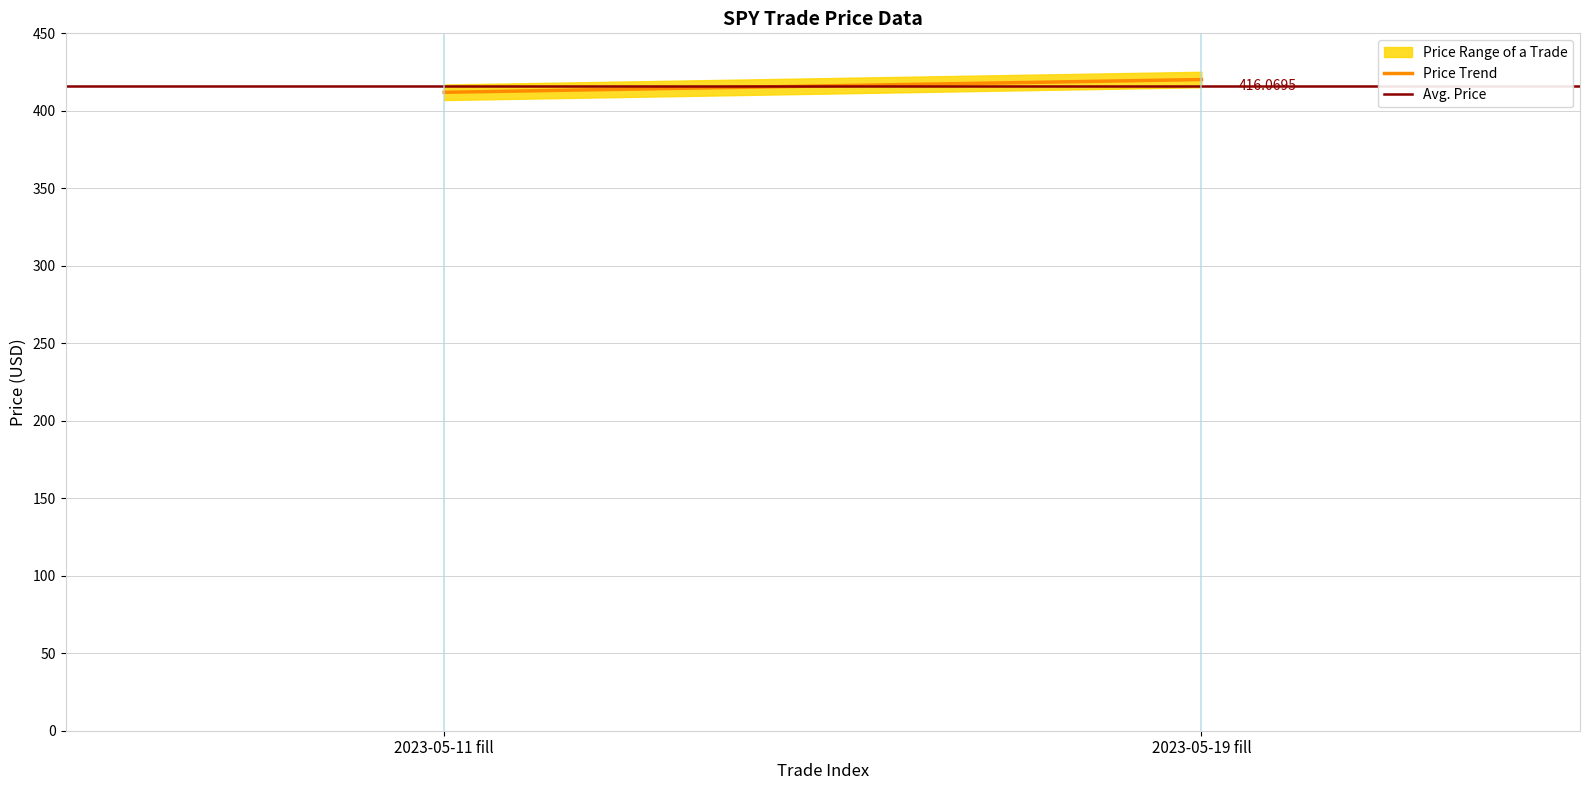

How many lines are shown in the chart?

2